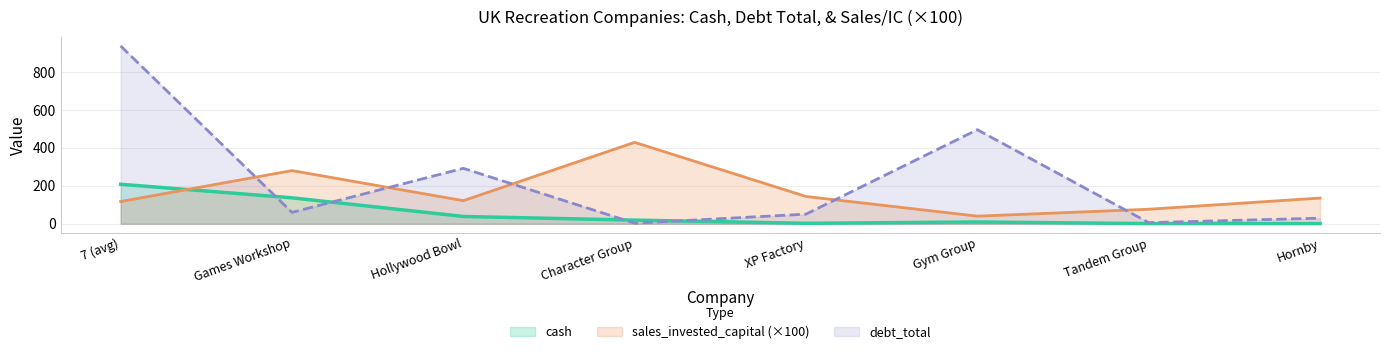

Is the value of debt_total at 7 (avg) greater than the value of cash at XP Factory?

Yes